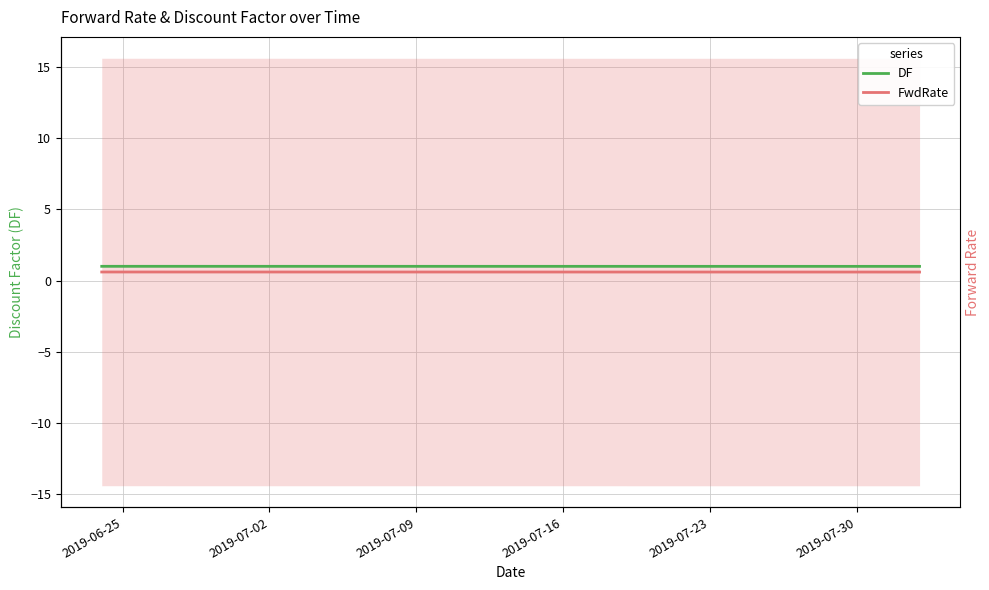

The FwdRate series shows 0.8 at 35. True or false?

False